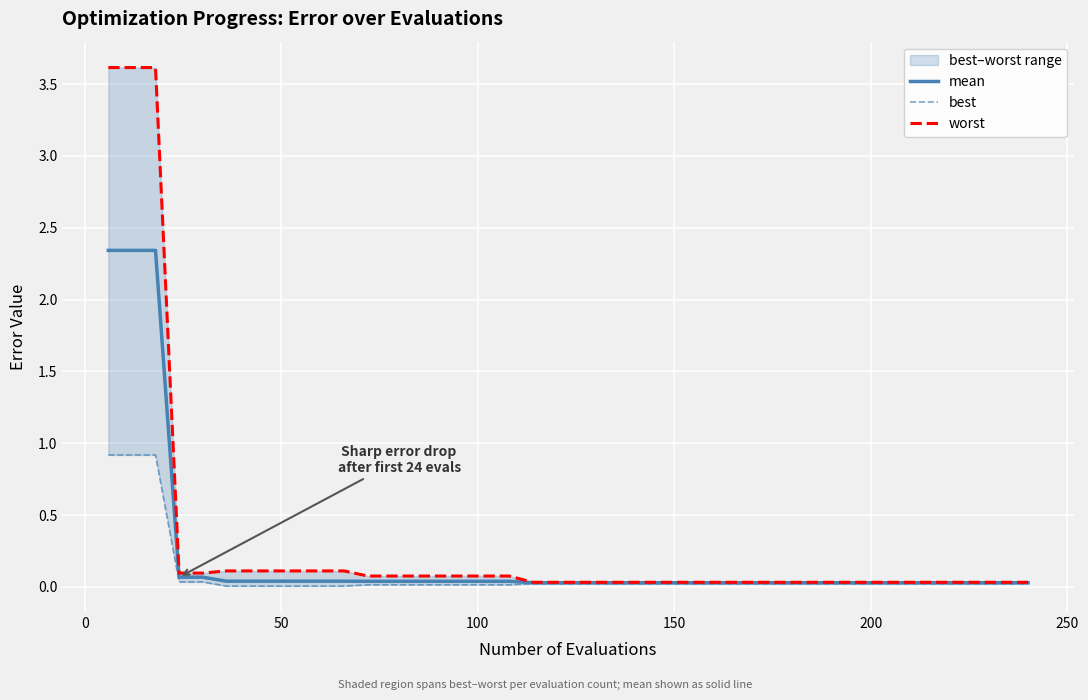

What is the difference between the second highest and second lowest values in the worst series?

3.6